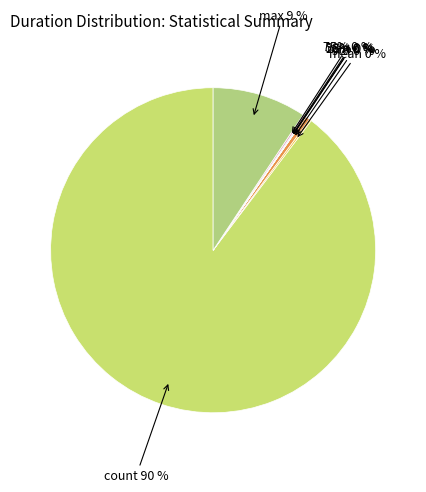

Which category has the biggest portion of the pie?

count